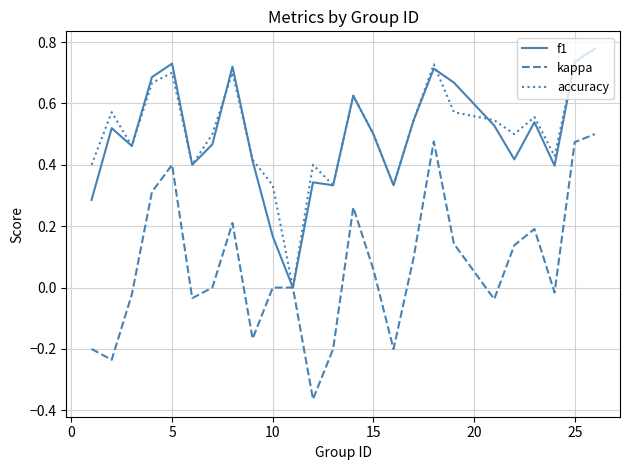

In accuracy, how many points are higher than both neighbors (excluding endpoints)?

7